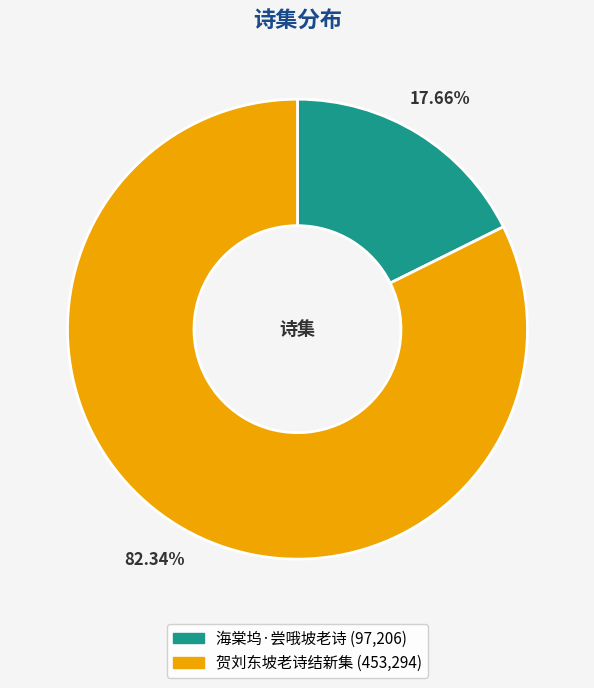

Is it true that 海棠坞·尝哦坡老诗 is 18% of the pie?

True